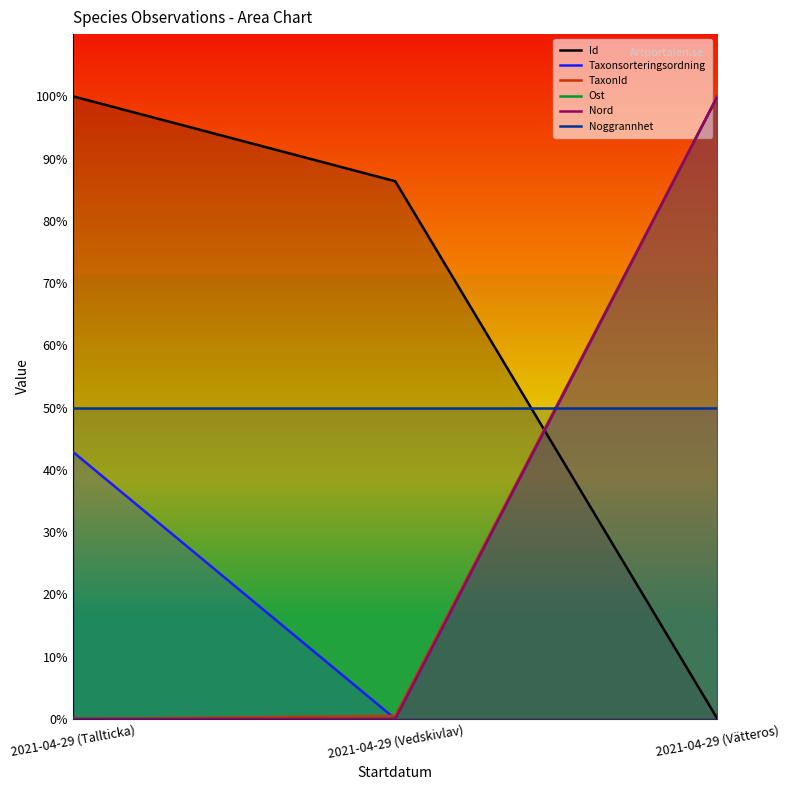

Count the number of categories in the chart.

3